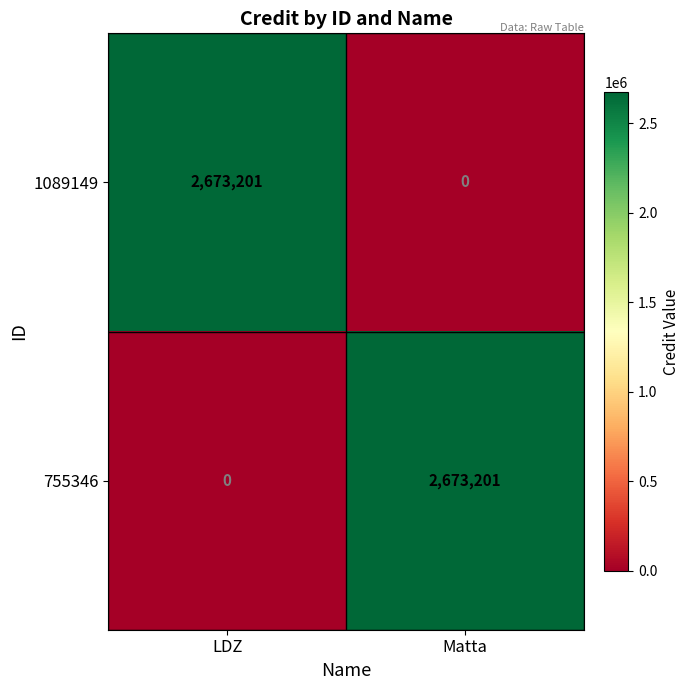

What is the difference between the highest and lowest values at LDZ?

2673201